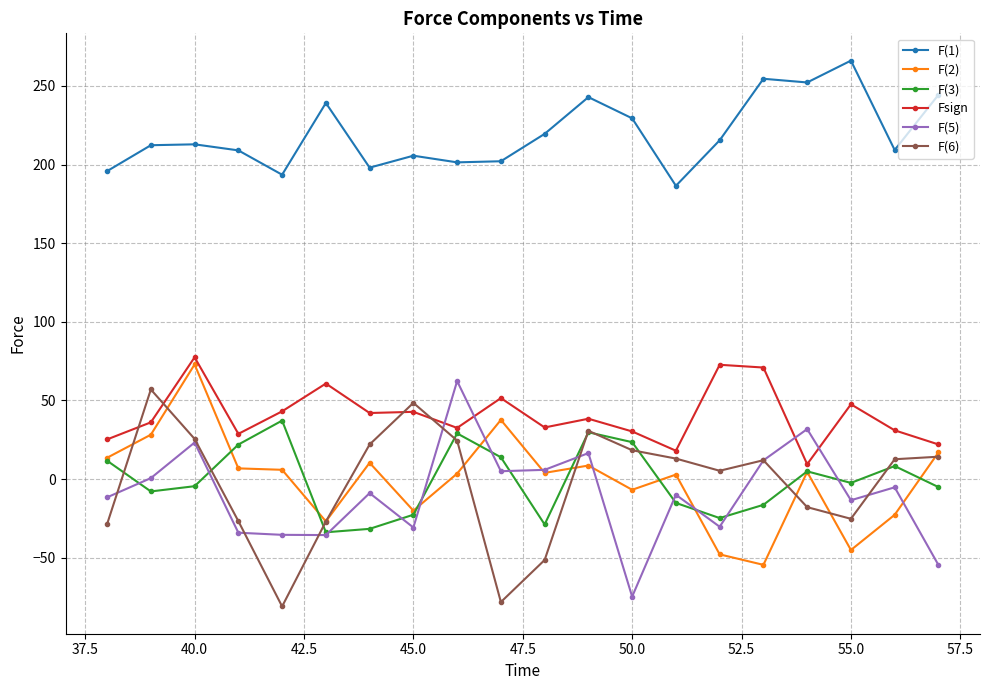

Does the chart display data point markers on the line(s)?

Yes